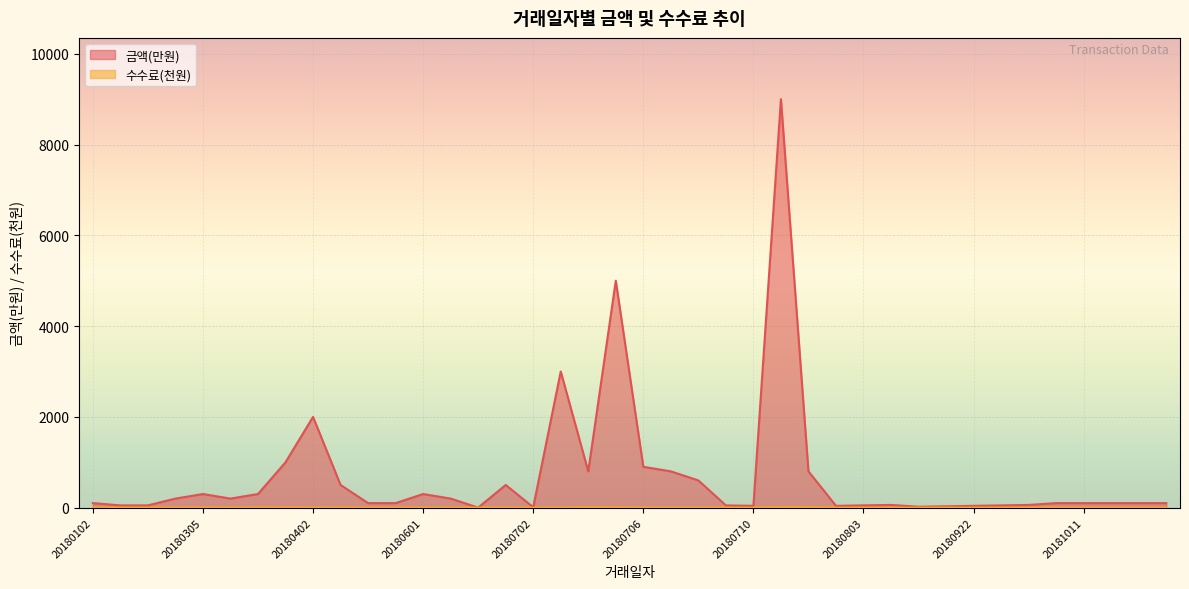

How many lines are shown in the chart?

2